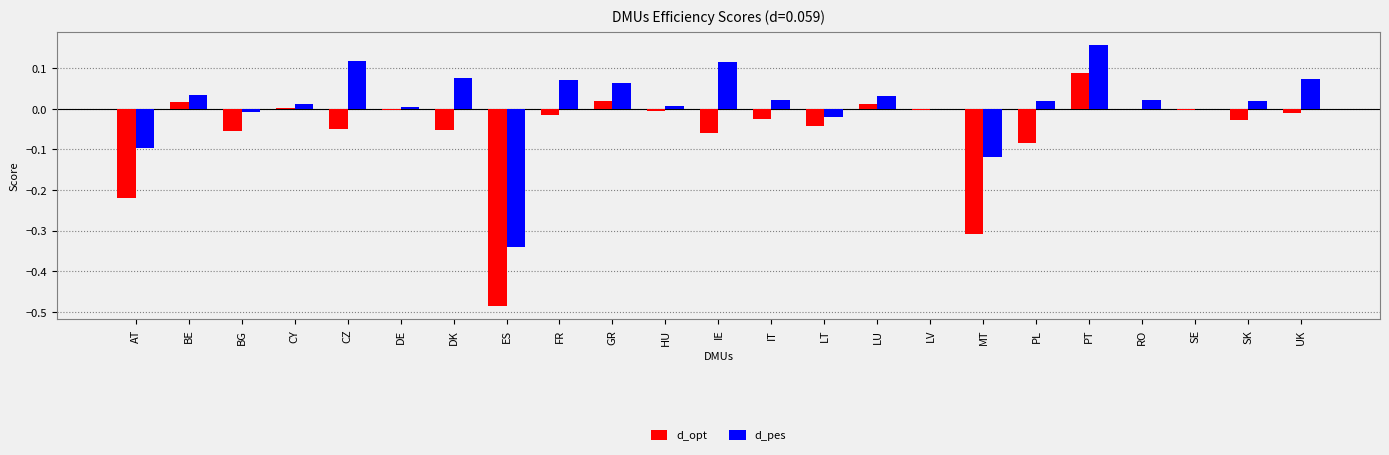

Where does the d_pes series first go above 0?

BE